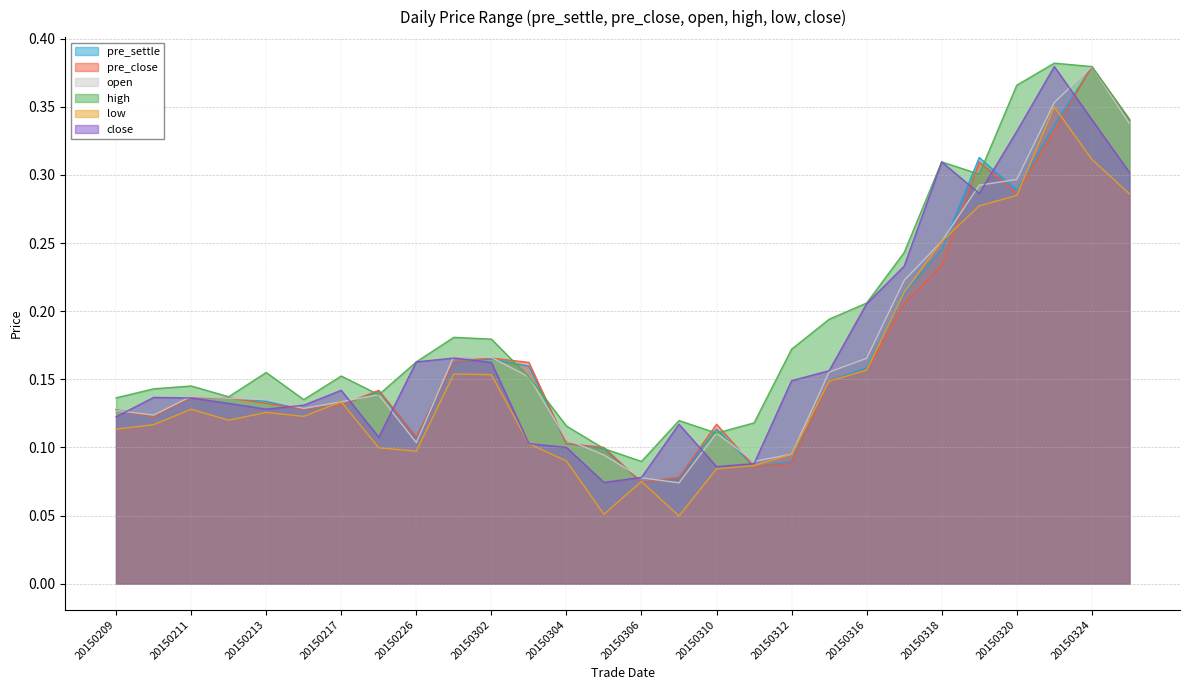

At which category does close reach its first local valley?

20150213